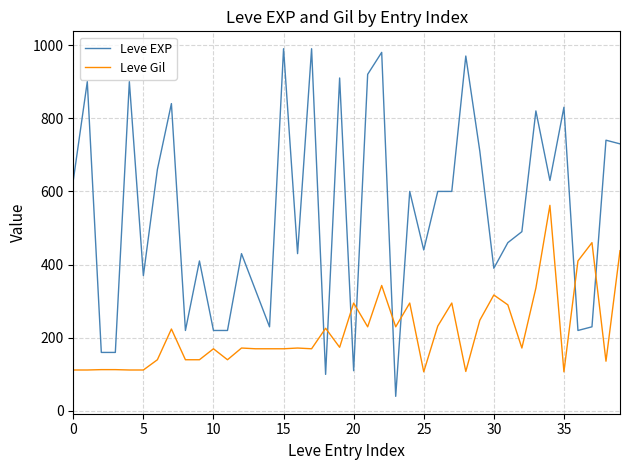

What is the lowest value of the Leve Gil series?

107